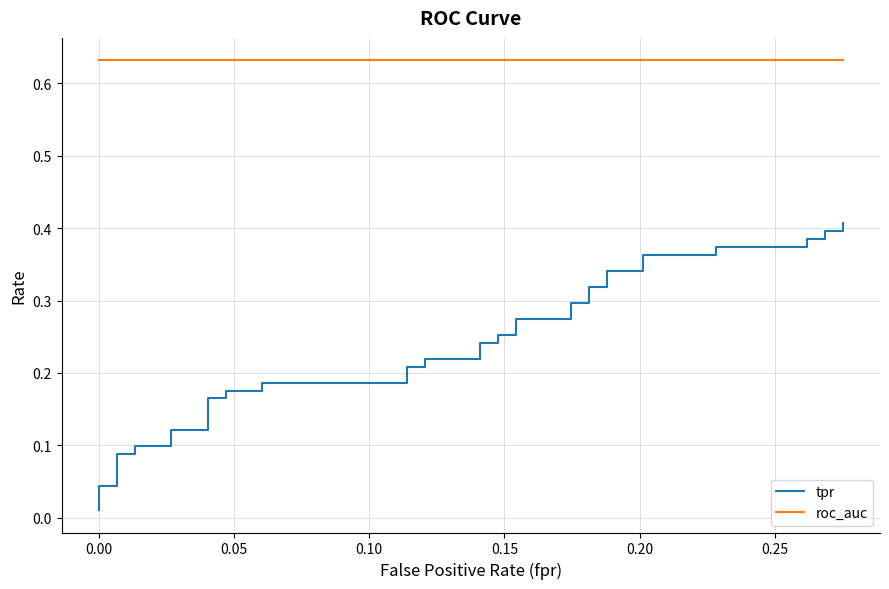

The value of tpr at 9 is 0.3. True or false?

False